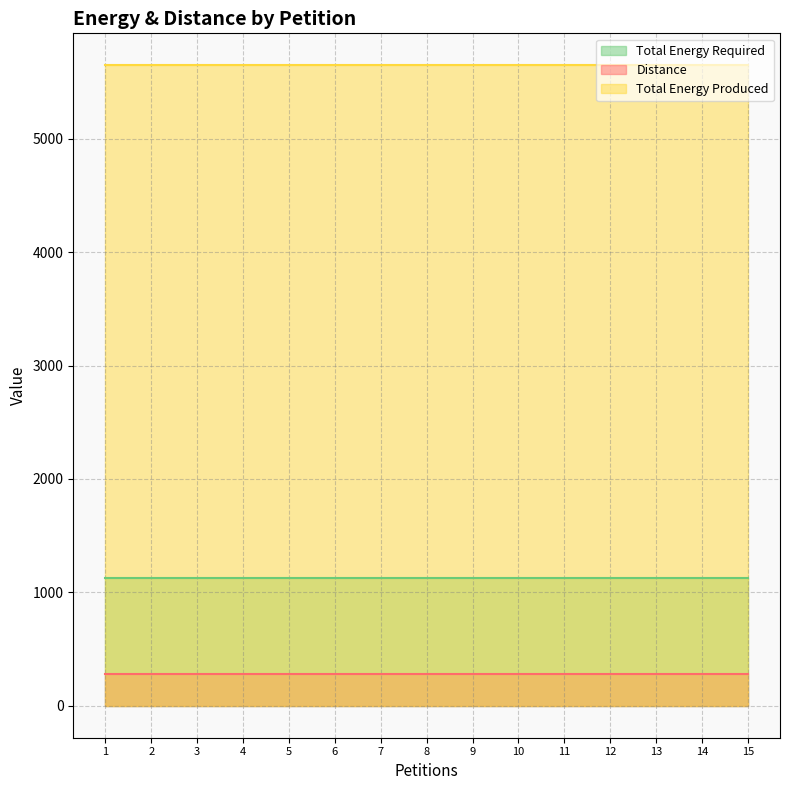

What are all the series names shown in the legend?

Total Energy Required, Distance, Total Energy Produced